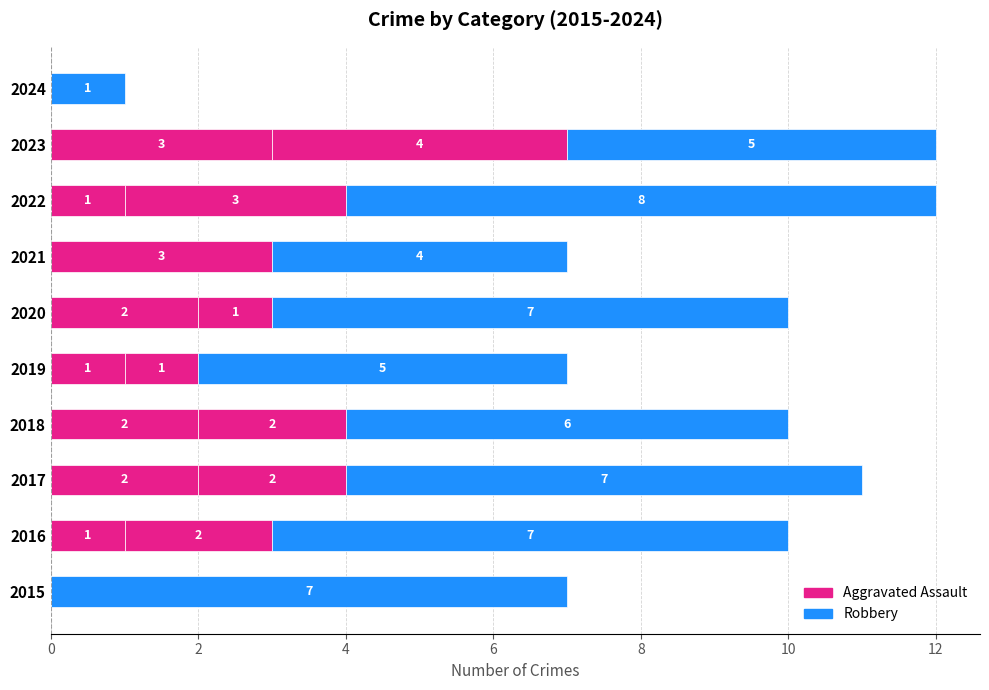

Count the number of data series in this chart.

3